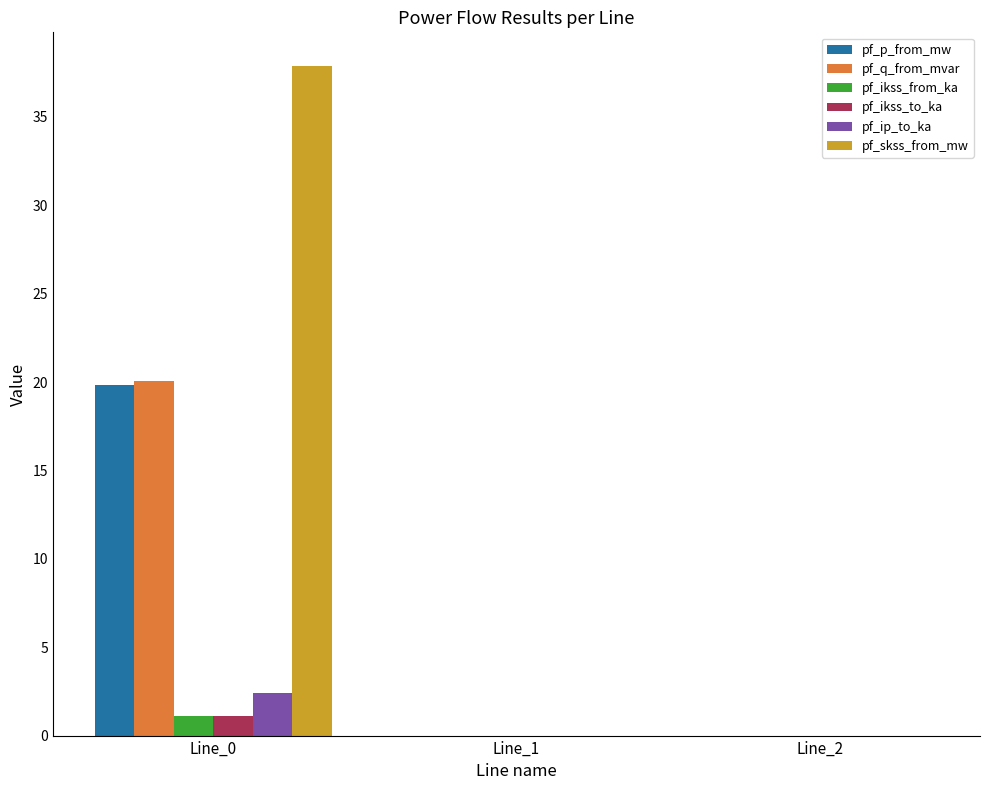

Is the value of pf_p_from_mw at Line_0 greater than the value of pf_q_from_mvar at Line_1?

Yes